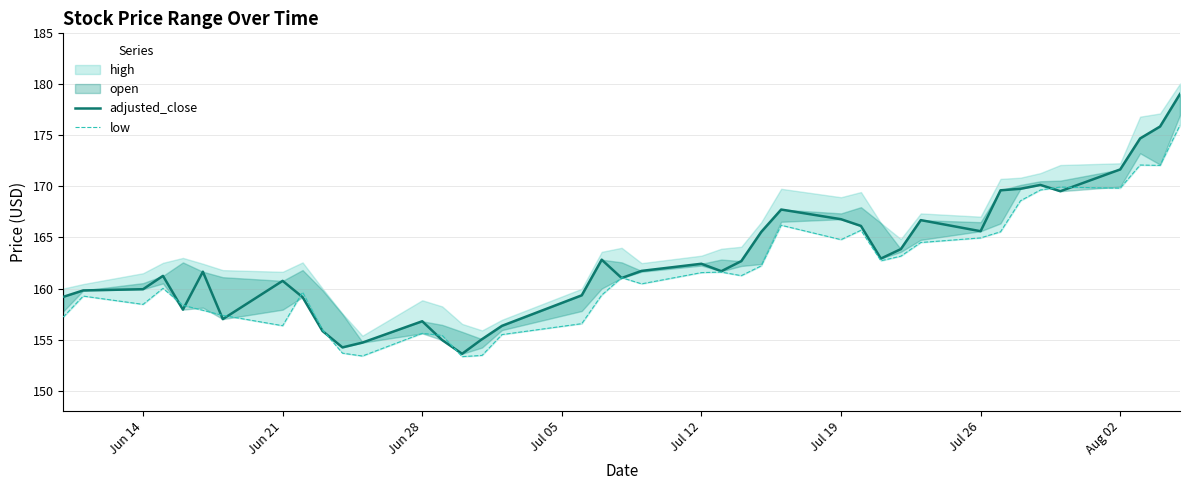

What is the sum of all adjusted_close values?

6515.6